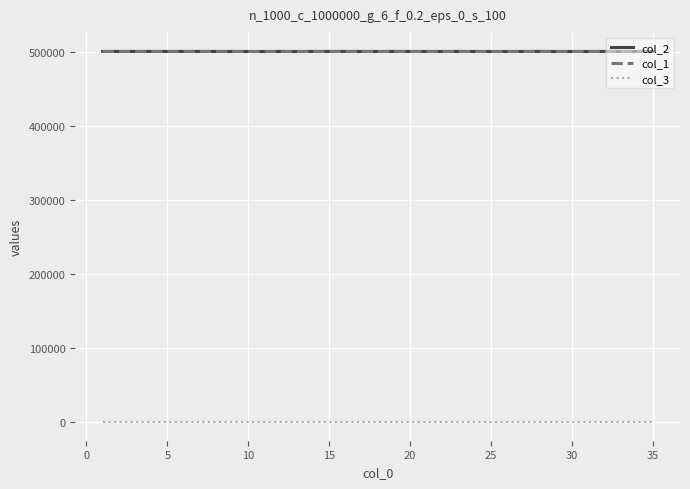

True or false: col_1 and col_3 cross at least once.

False